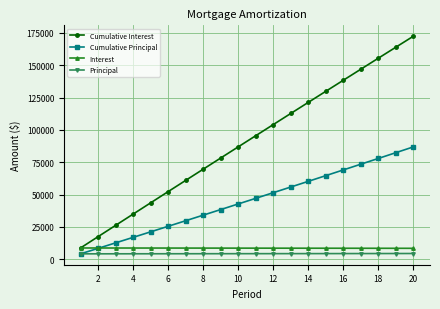

What is the value of the Cumulative Interest point at the 13th from the left?

112710.2